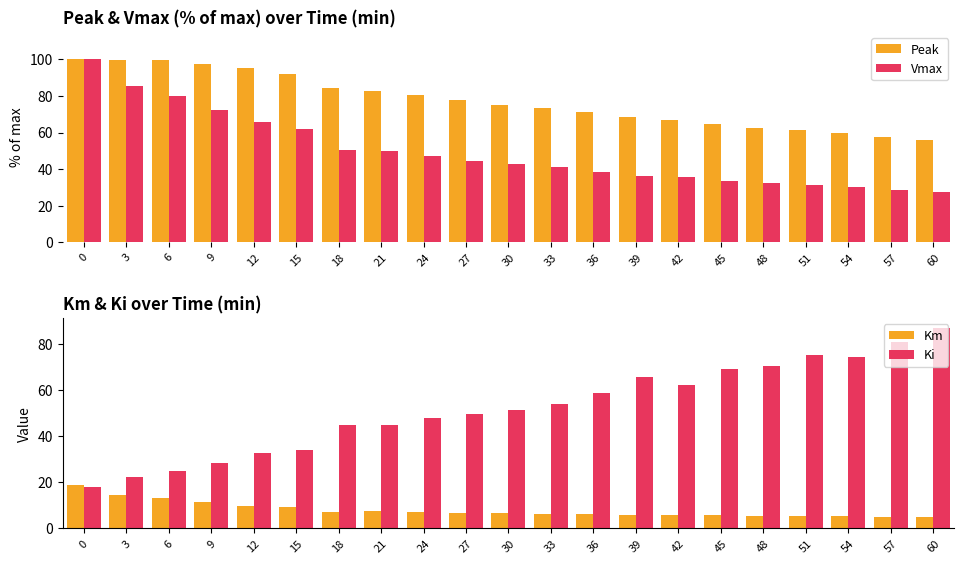

What is the value of the Km bar at the 18th from the left?

5.3